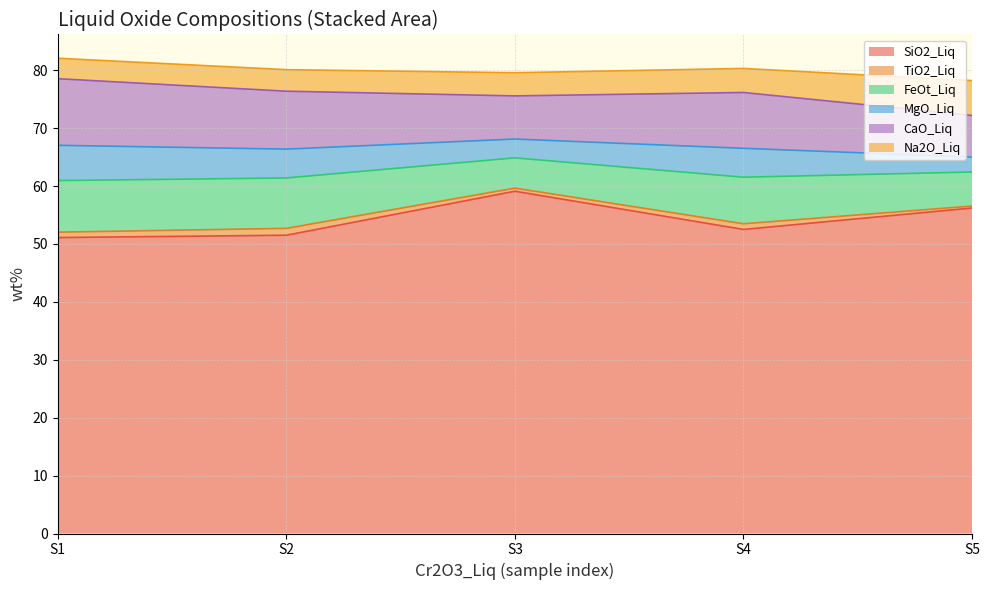

Rank the series by their maximum value, from highest to lowest.

SiO2_Liq, CaO_Liq, FeOt_Liq, MgO_Liq, Na2O_Liq, TiO2_Liq